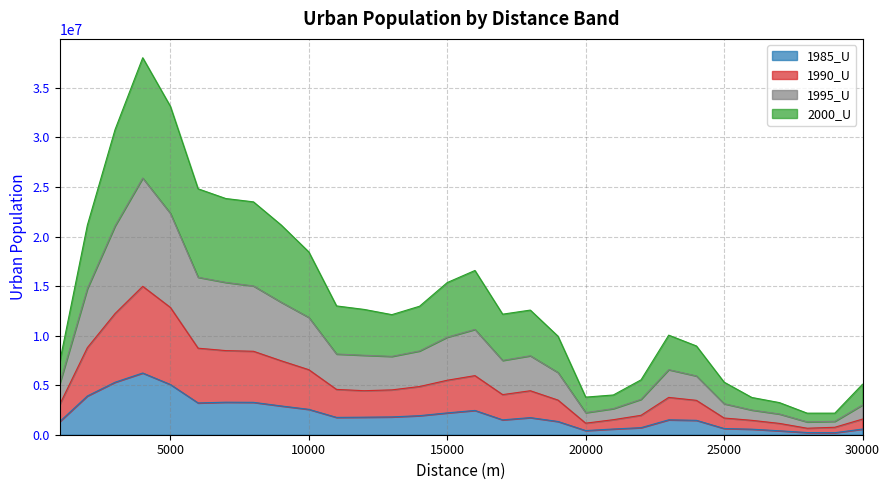

Does the chart display data point markers on the line(s)?

No